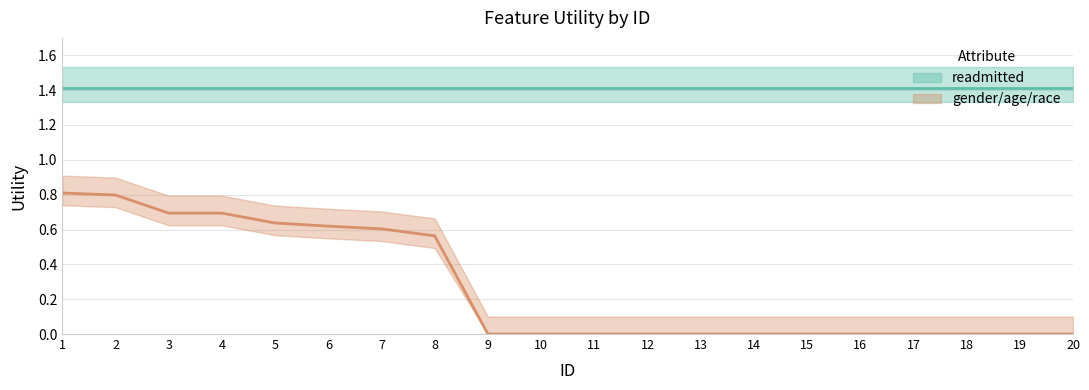

What is the difference between the values at 19 and 7?

0.6